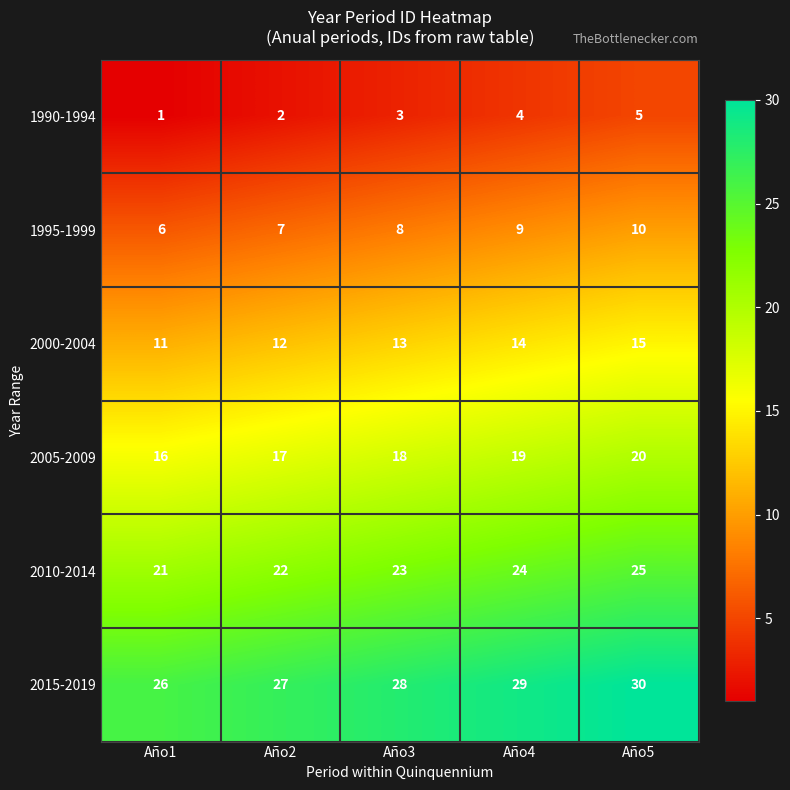

What is the smallest value displayed?

1